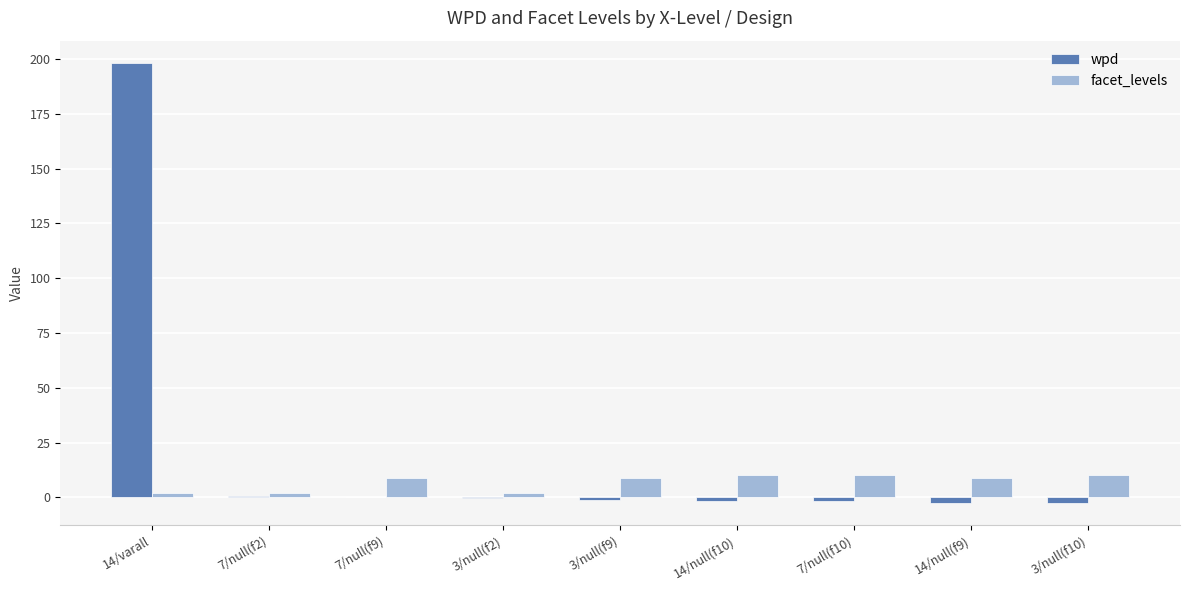

What is the greatest value displayed?

198.3